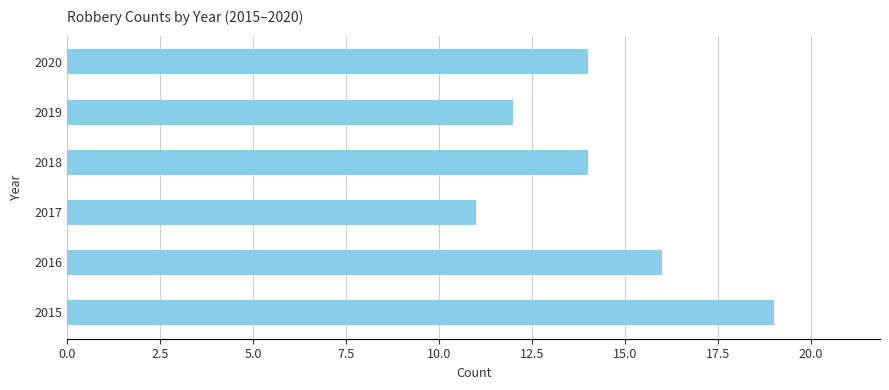

Reading bottom to top, transcribe all the data shown in this chart.

19	16	11	14	12	14